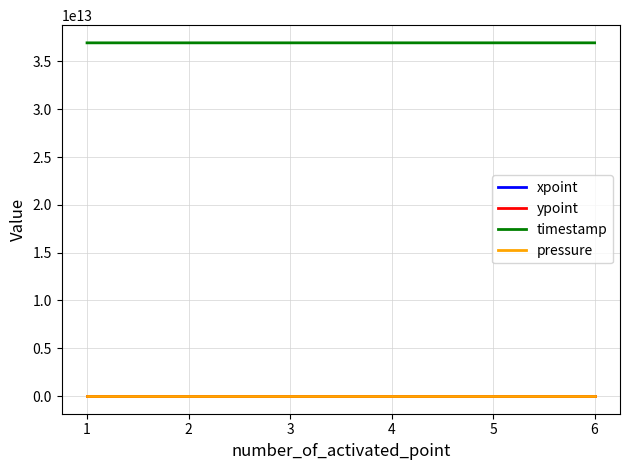

Does the chart have visible grid lines?

Yes